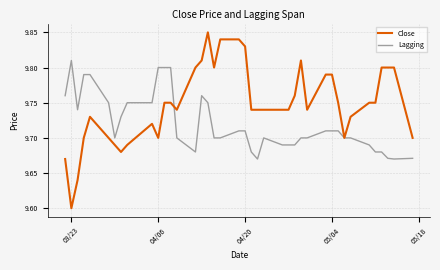

Rank the series by their maximum value, from highest to lowest.

Close, Lagging